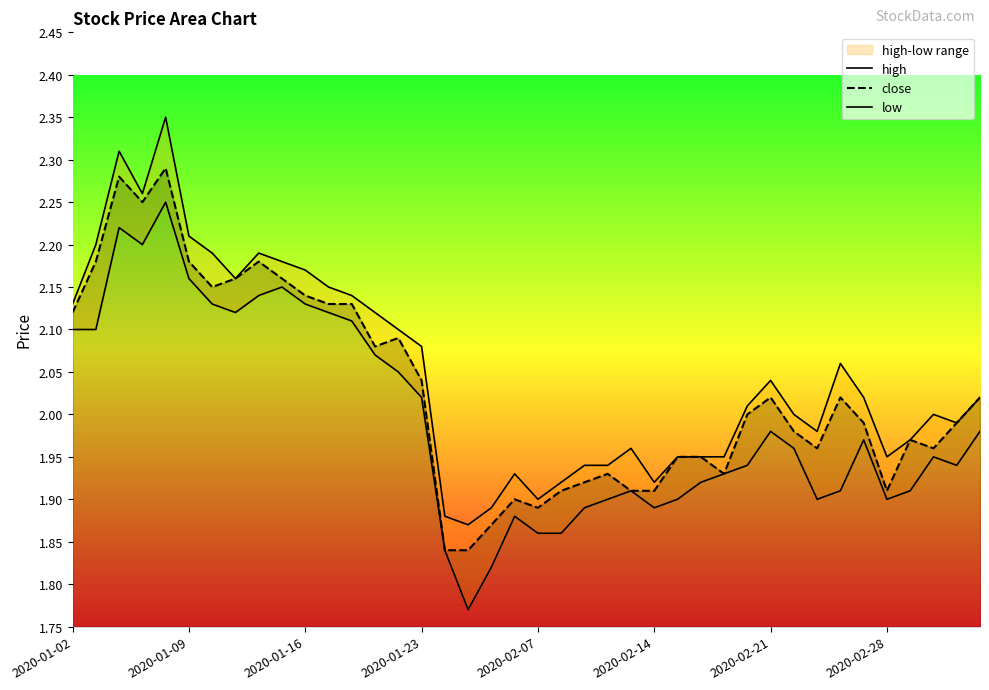

The value of high at 34 is 2.0. True or false?

True